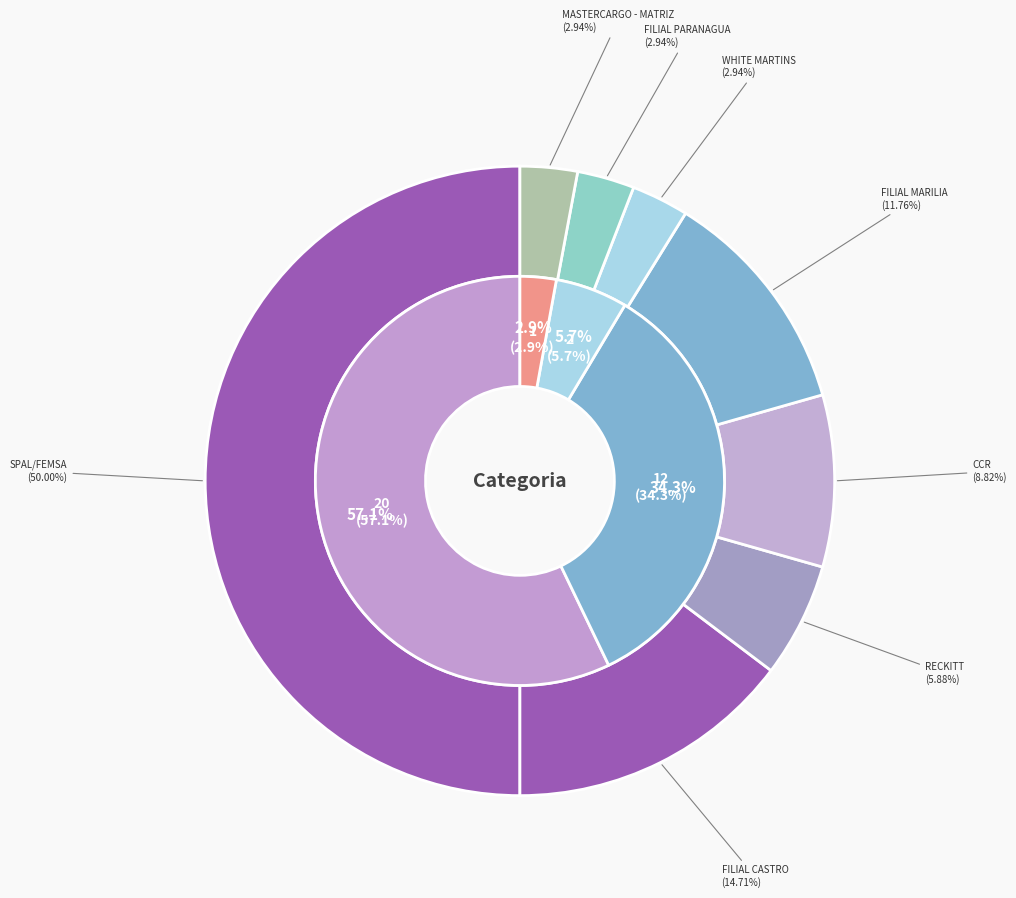

What percentage is the FILIAL MARILIA slice, to the nearest percent?

12%